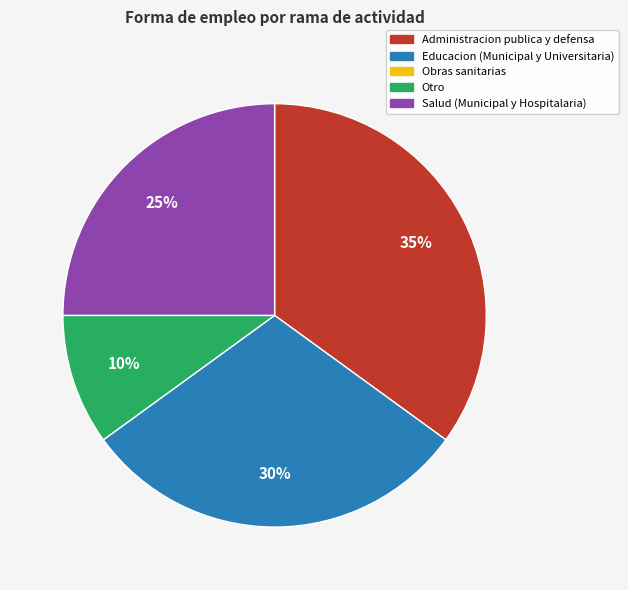

Is there a majority slice in this chart?

No